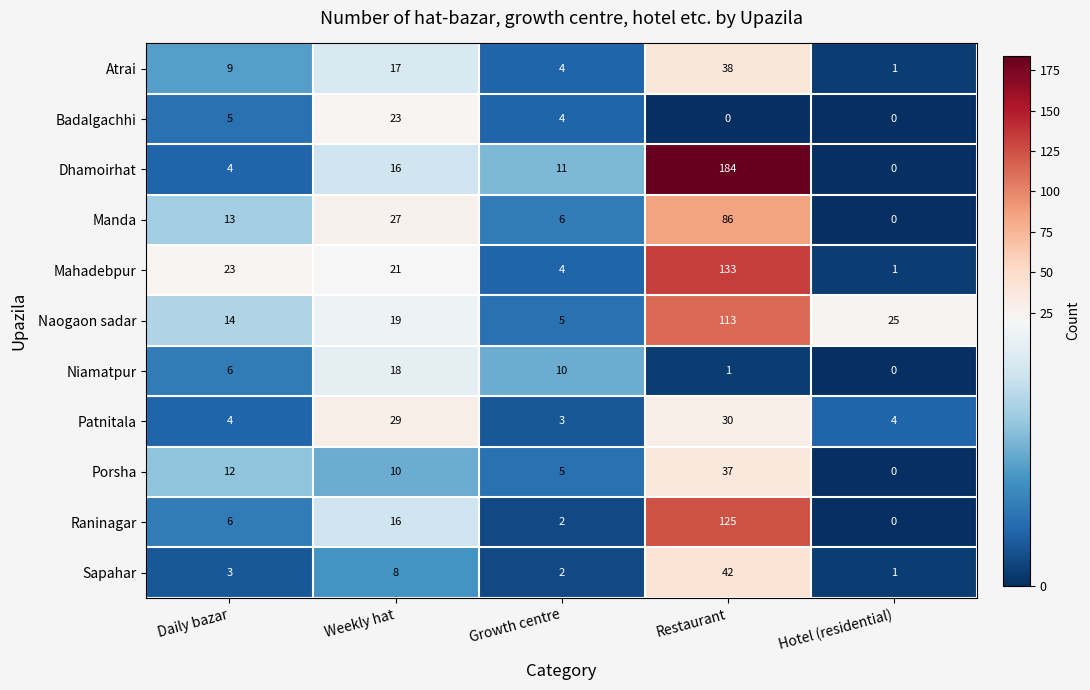

At Restaurant, list the series in order from largest to smallest.

Dhamoirhat, Mahadebpur, Raninagar, Naogaon sadar, Manda, Sapahar, Atrai, Porsha, Patnitala, Niamatpur, Badalgachhi